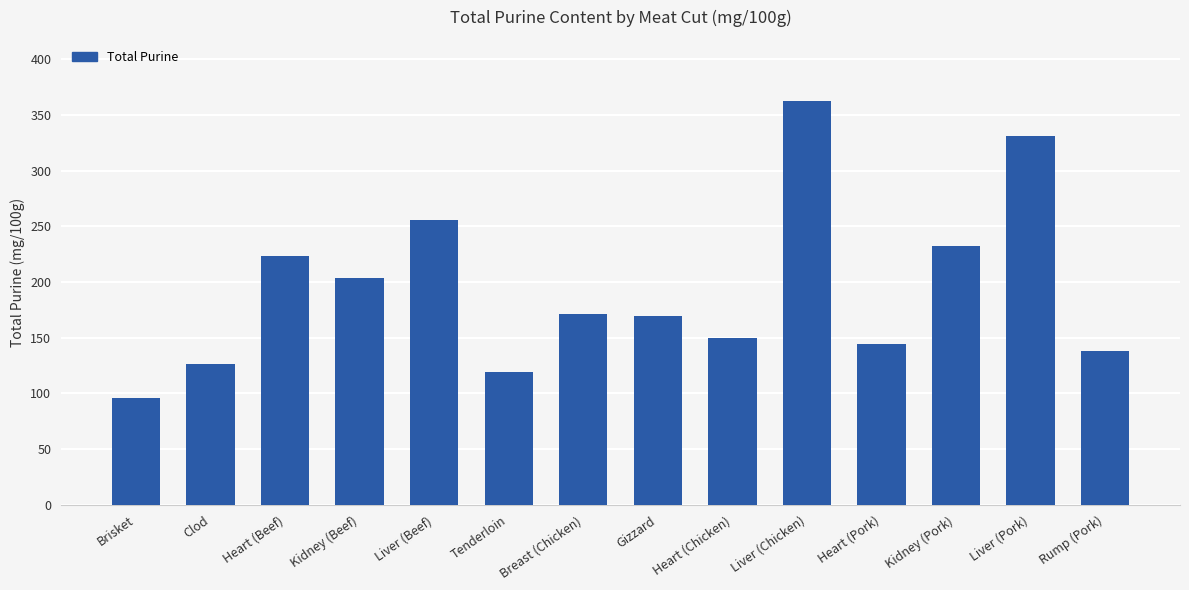

What is the value of the 7th bar from the left?

171.8